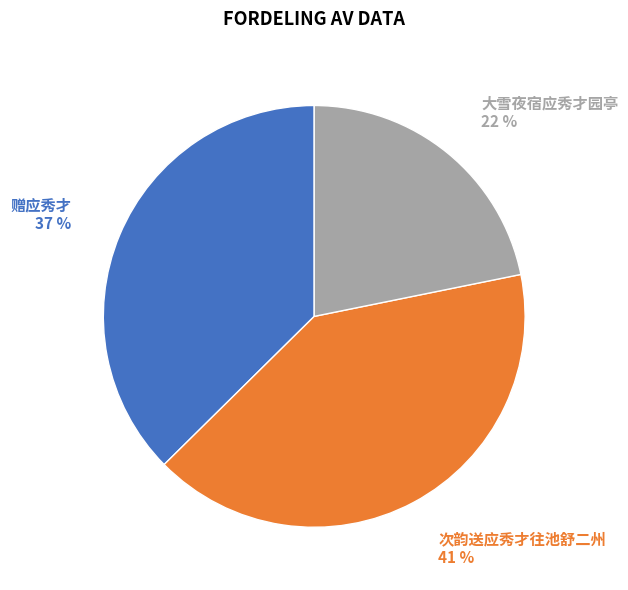

How many slices are in this pie chart?

3